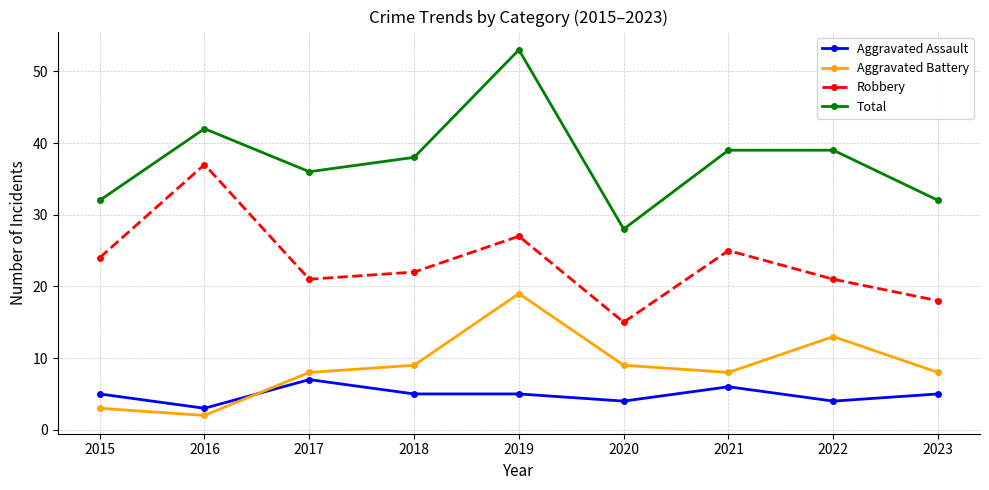

How many series are shown in this chart?

4